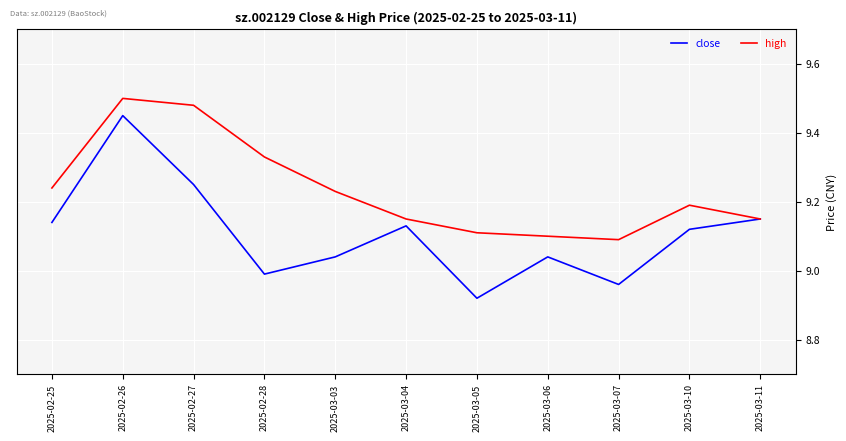

Which series changed the most between 2025-03-03 and 2025-03-07?

high